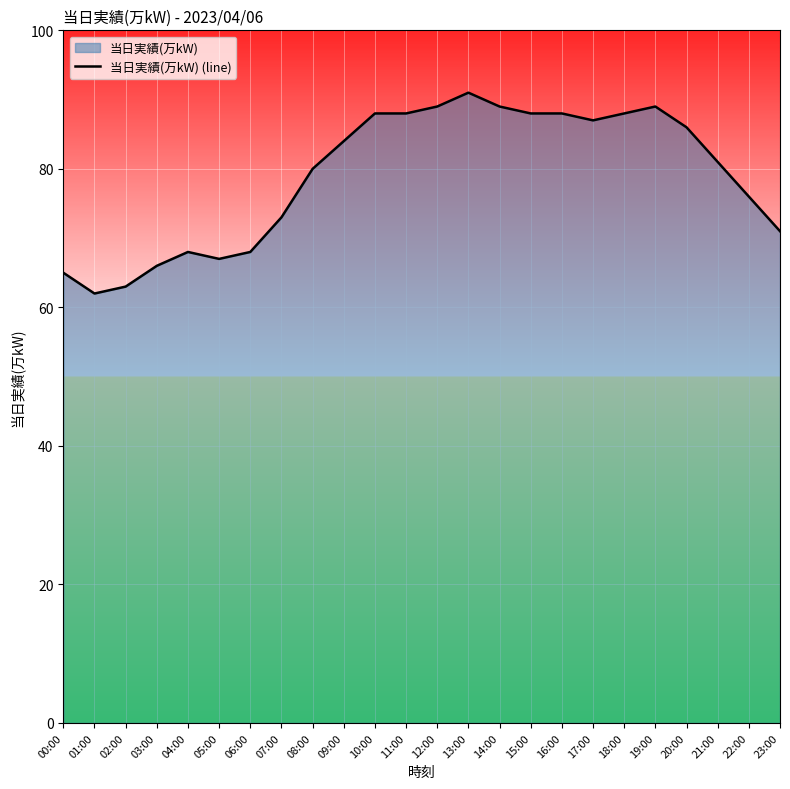

Count the number of categories in the chart.

24